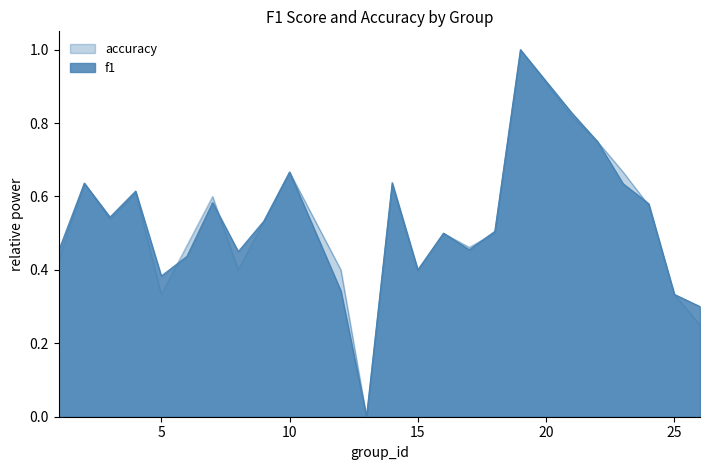

Rank the series at 9 from highest to lowest value.

f1, accuracy